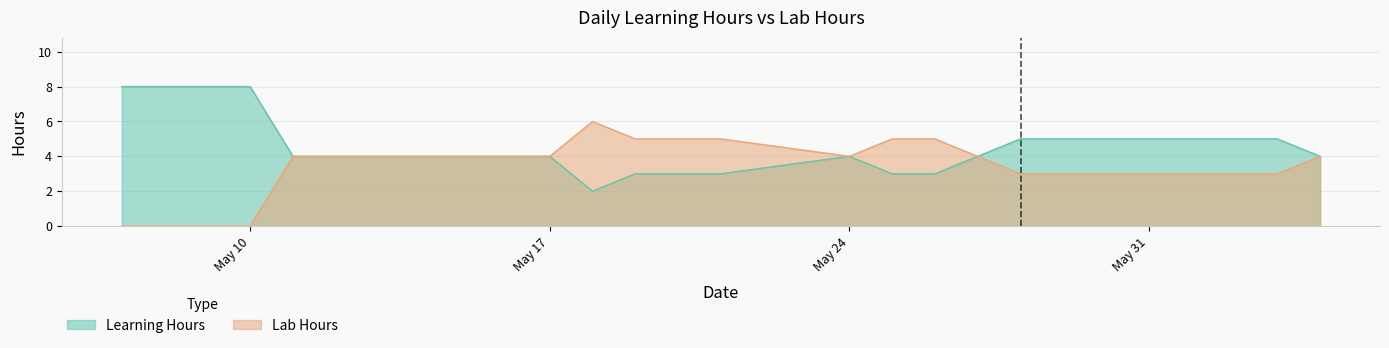

What is the greatest value displayed?

8